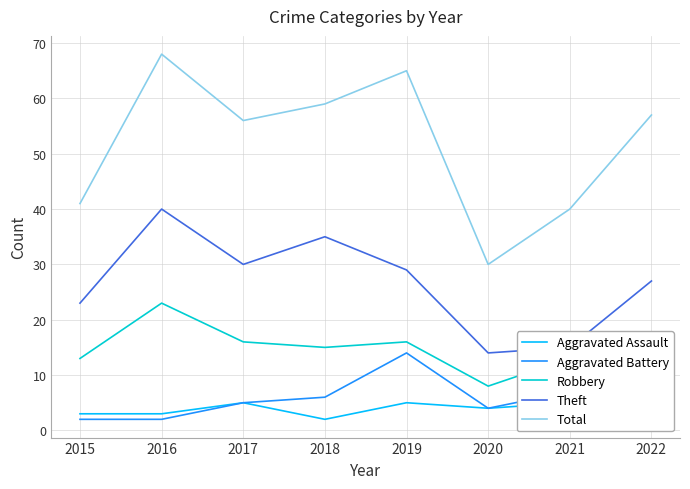

Reading right to left, what are all the values shown in this chart?

Aggravated Assault: 2	5	4	5	2	5	3	3
Aggravated Battery: 13	7	4	14	6	5	2	2
Robbery: 13	13	8	16	15	16	23	13
Theft: 27	15	14	29	35	30	40	23
Total: 57	40	30	65	59	56	68	41